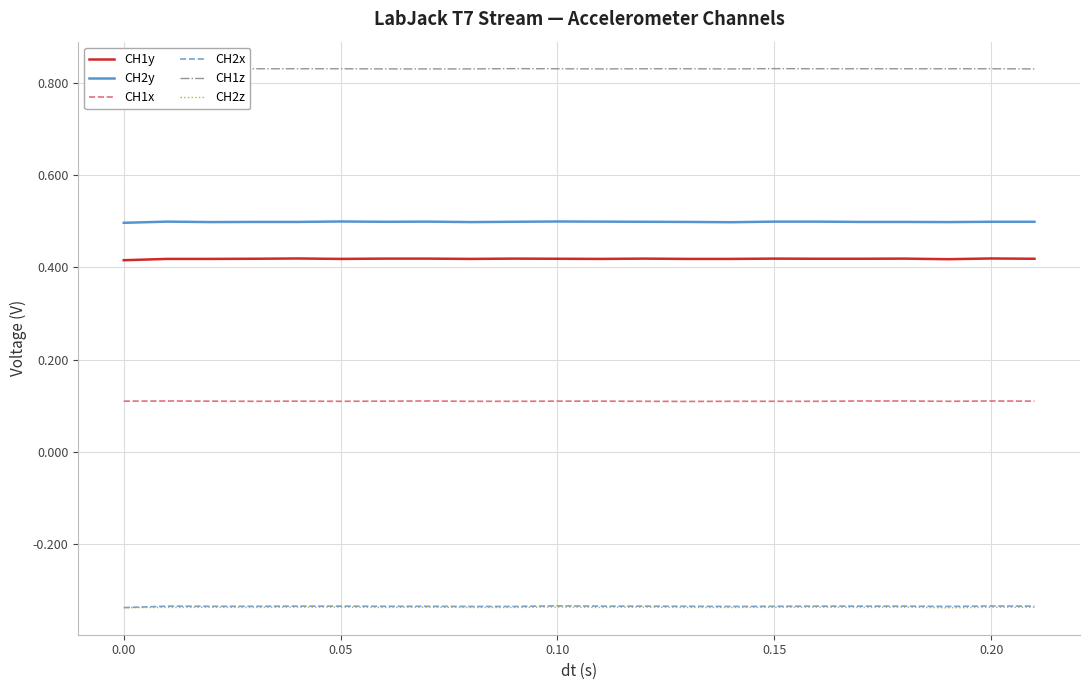

True or false: CH2y and CH2z intersect in this chart.

False